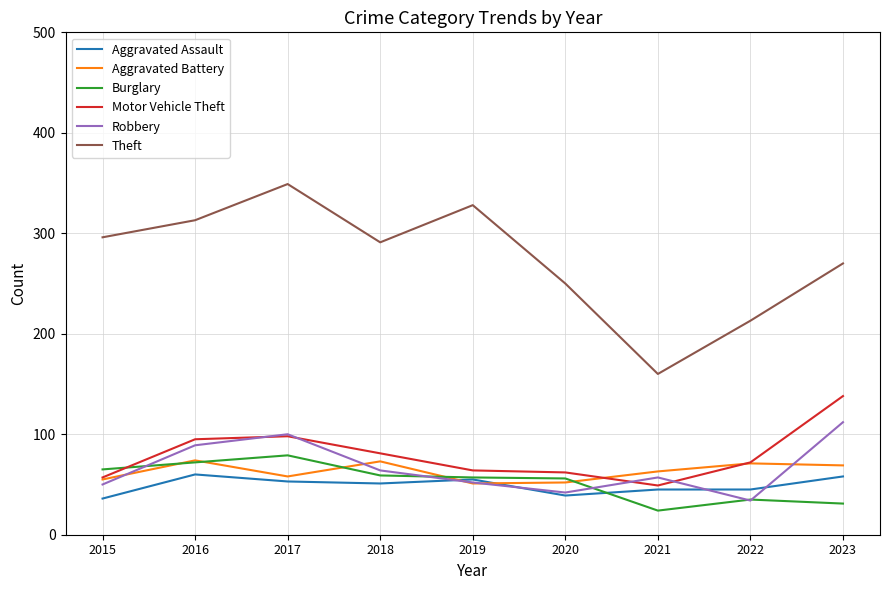

Which series has the largest range (max minus min)?

Theft